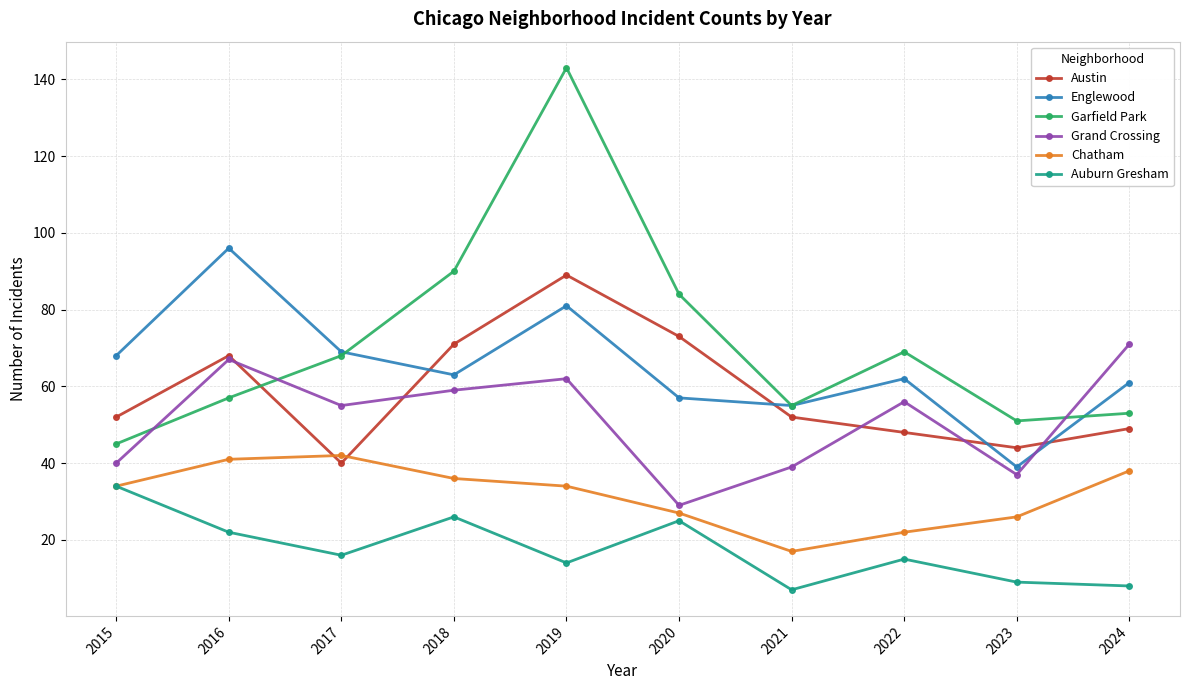

What is the value of the Grand Crossing point at the 4th from the left?

59